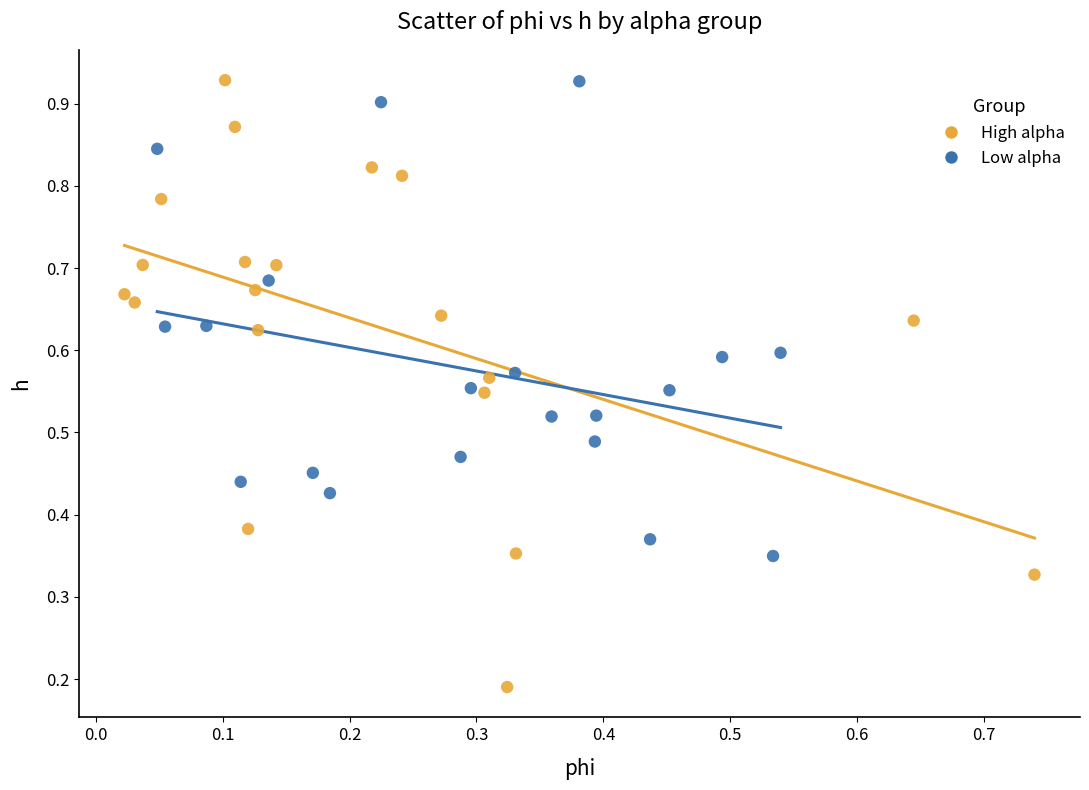

What are all the series names shown in the legend?

High alpha, Low alpha